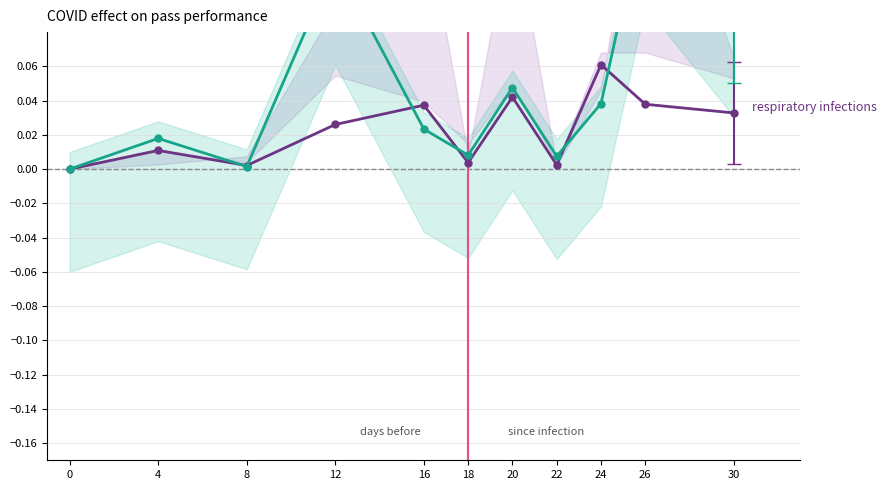

Reading right to left, what are all the values shown in this chart?

respiratory infections: 30=0.0	26=0.0	24=0.1	22=0.0	20=0.0	18=0.0	16=0.0	12=0.0	8=0.0	4=0.0	0=0.0
COVID: 30=0.1	26=0.2	24=0.0	22=0.0	20=0.0	18=0.0	16=0.0	12=0.1	8=0.0	4=0.0	0=0.0